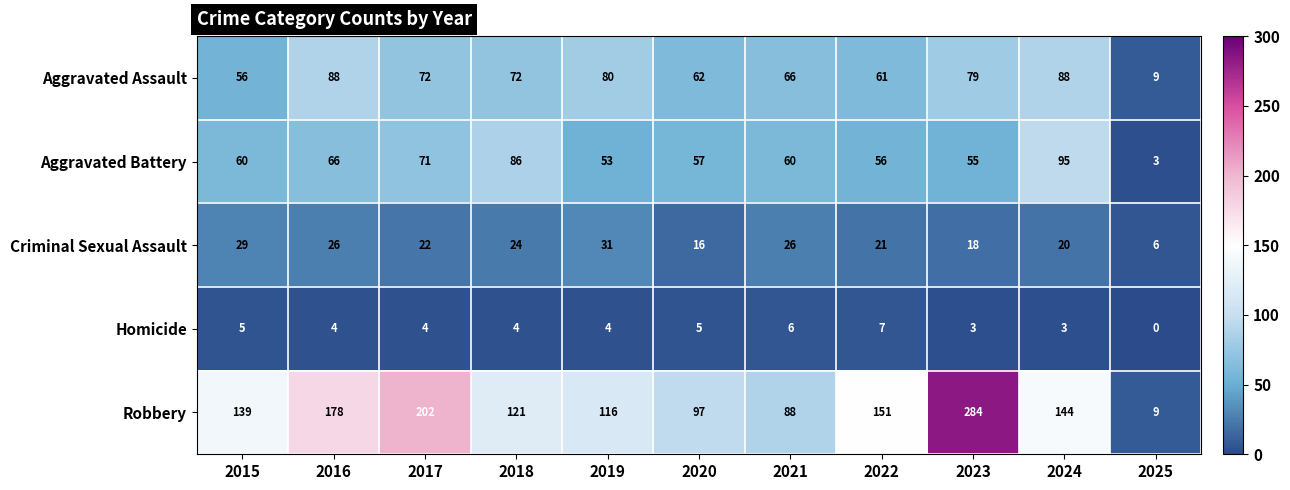

What is the approximate value of Aggravated Battery at 2025, to the nearest 5?

5